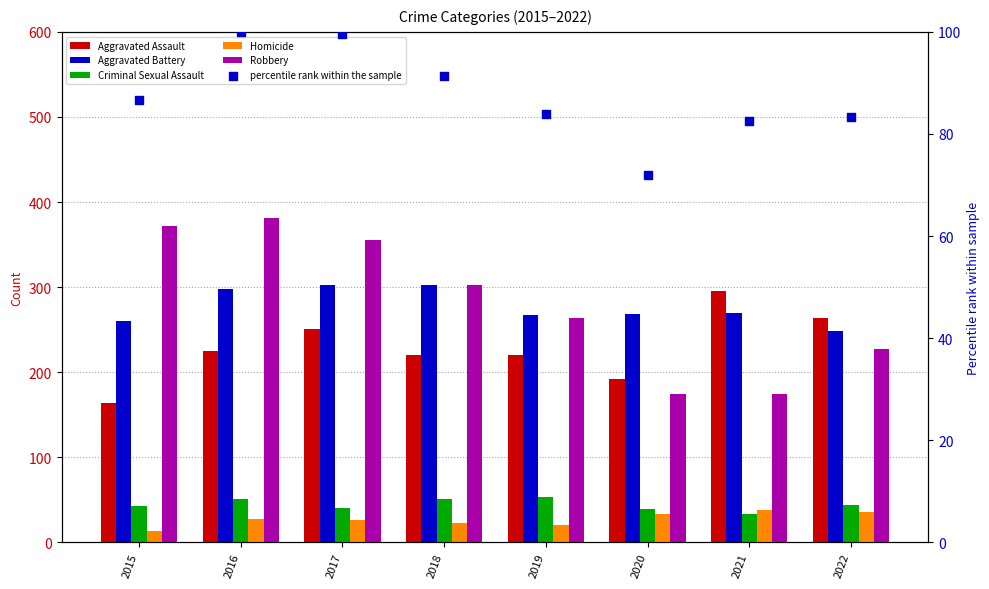

Which series has the largest Y range (max minus min)?

Robbery